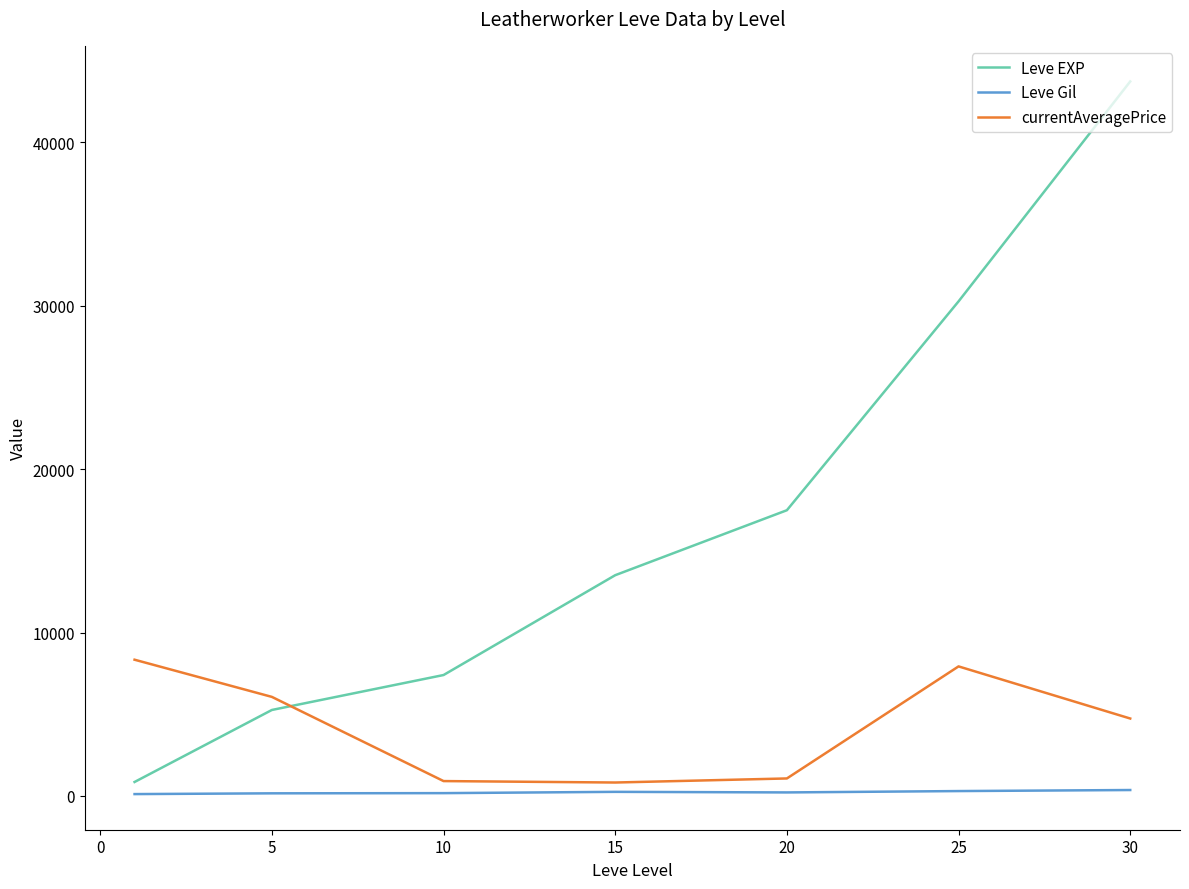

What is the maximum value for currentAveragePrice?

8337.7